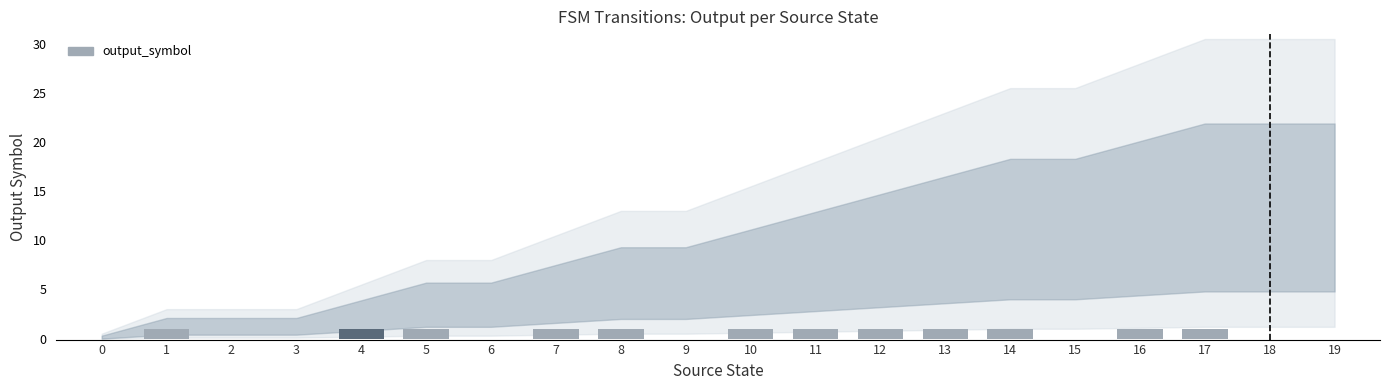

Is it true that the value at 0 is -1?

False